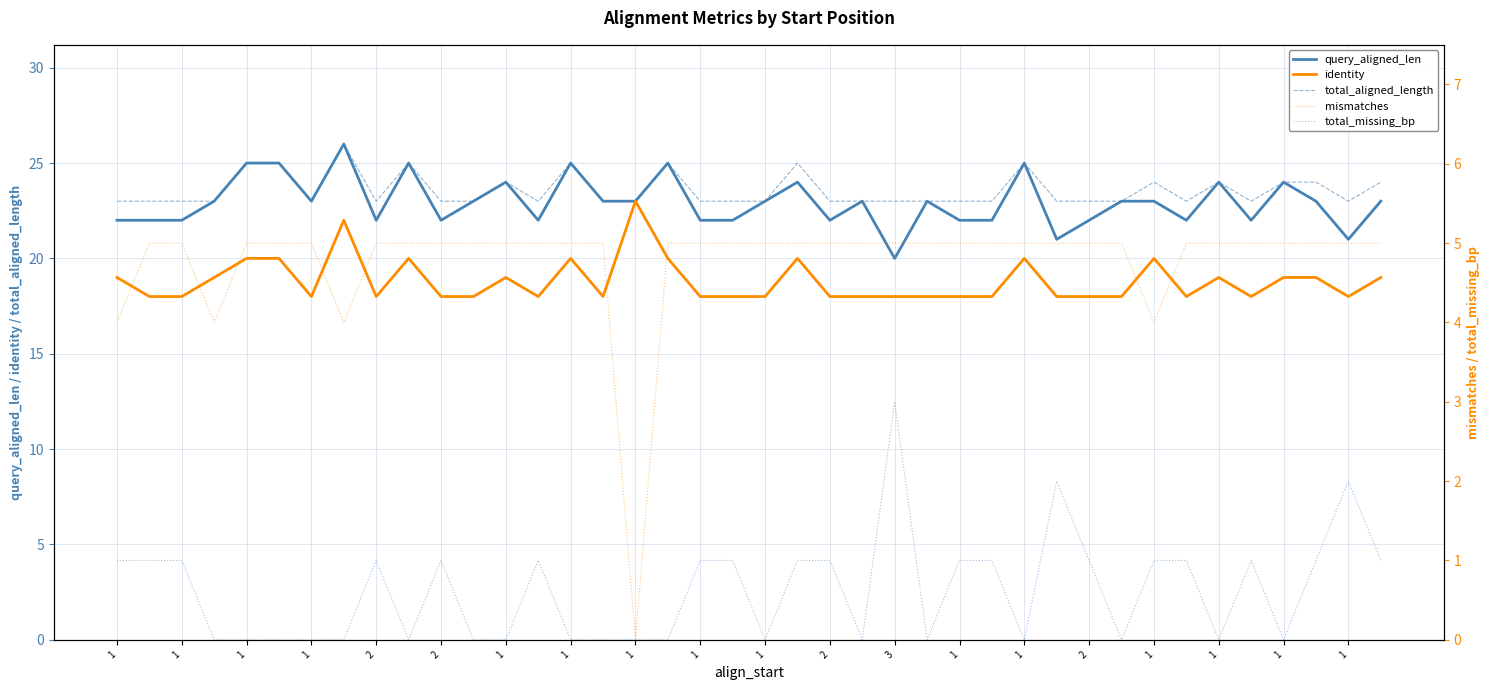

Where is the first local maximum for total_missing_bp?

2